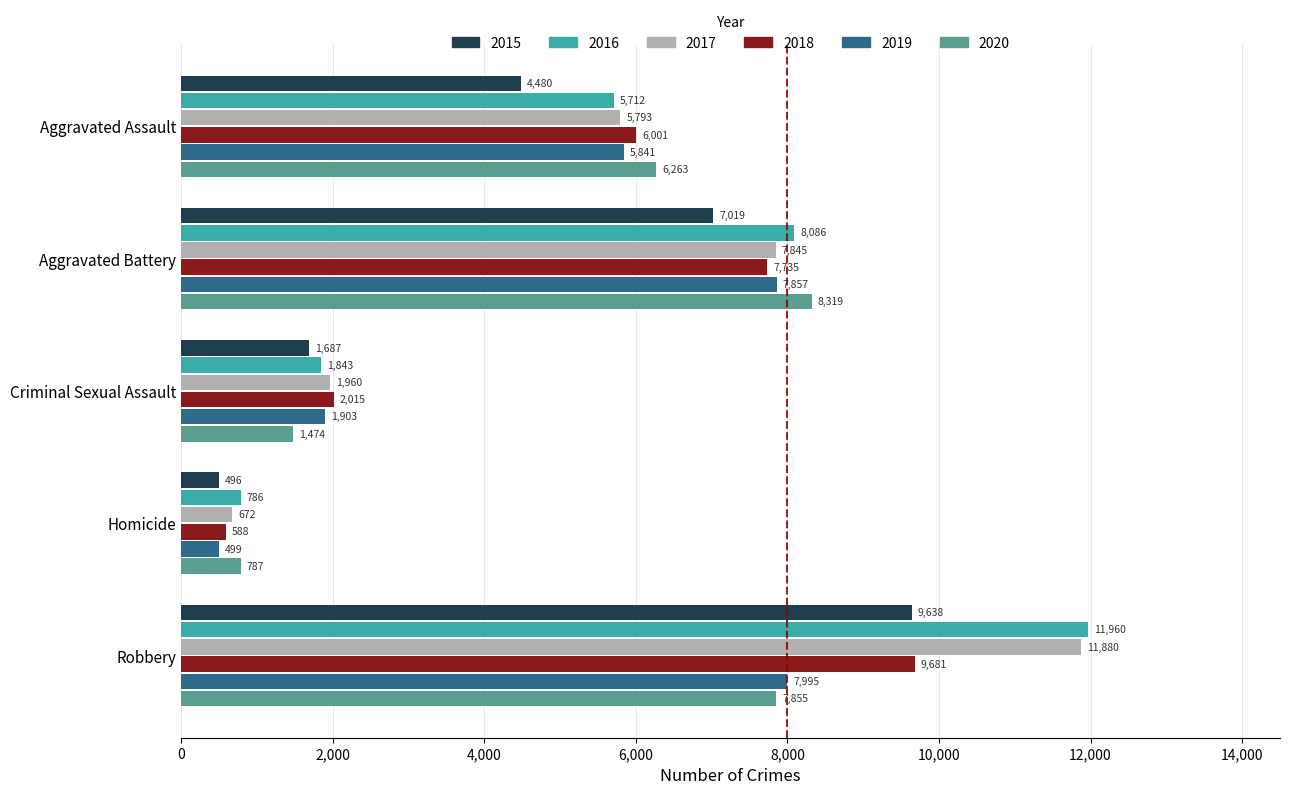

What value does the 2017 series have at Criminal Sexual Assault?

1960